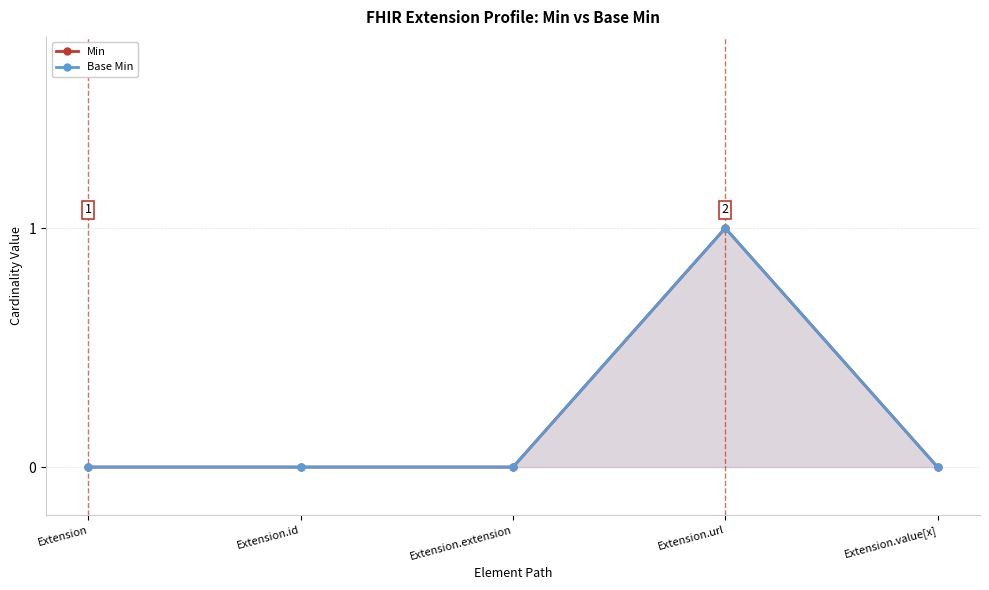

Count the number of data series in this chart.

2